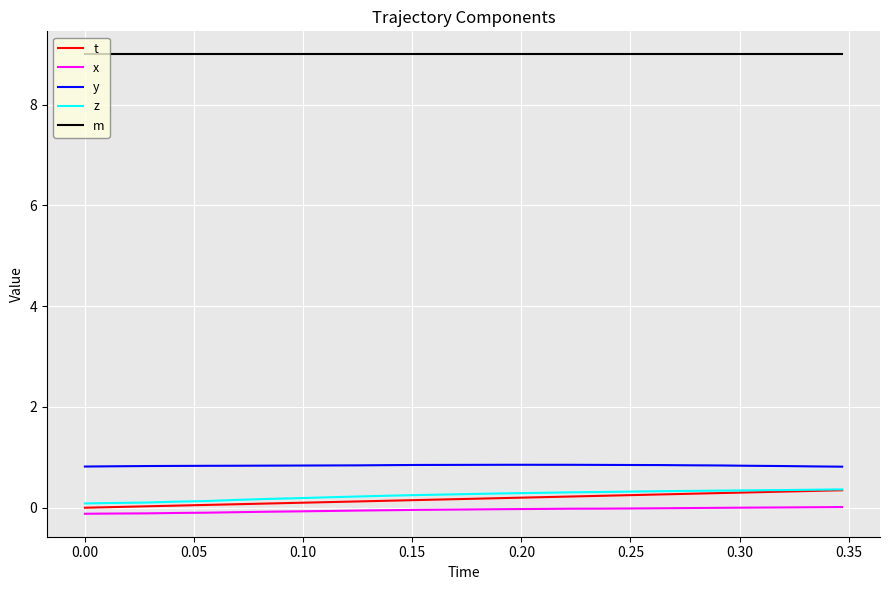

What is the maximum value shown in the chart?

9.0